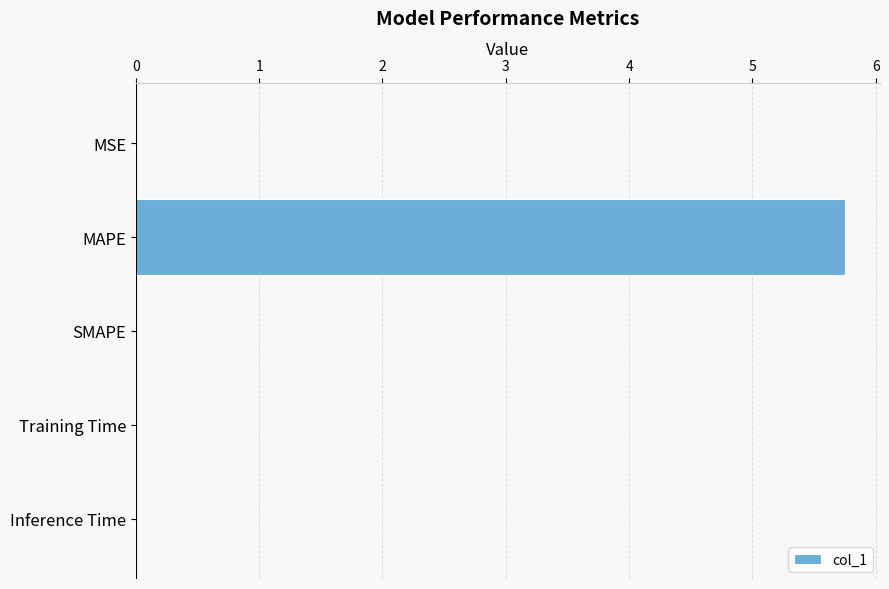

What is the sum of all values?

5.8